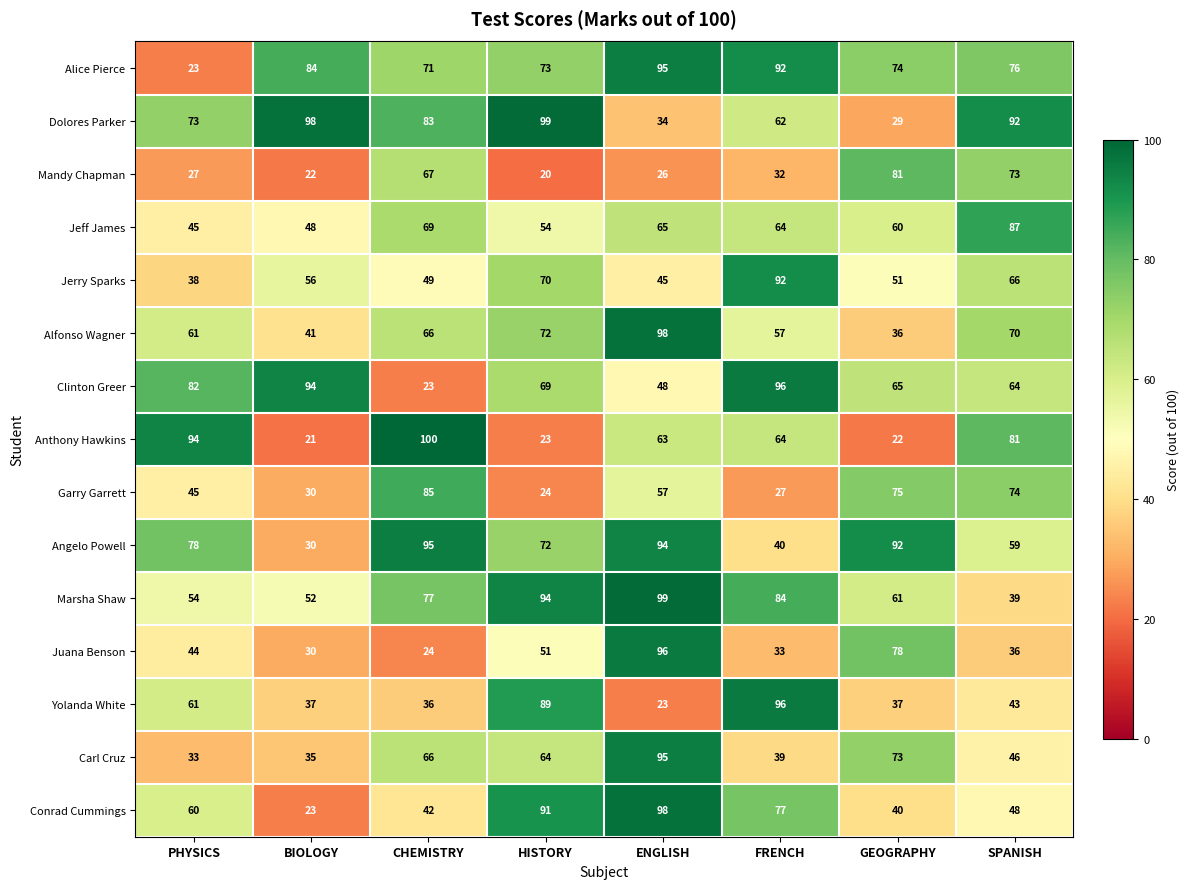

At which label does Juana Benson reach its minimum?

CHEMISTRY